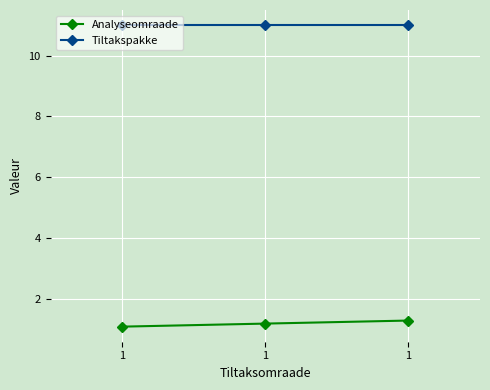

How many data points does each series have?

3